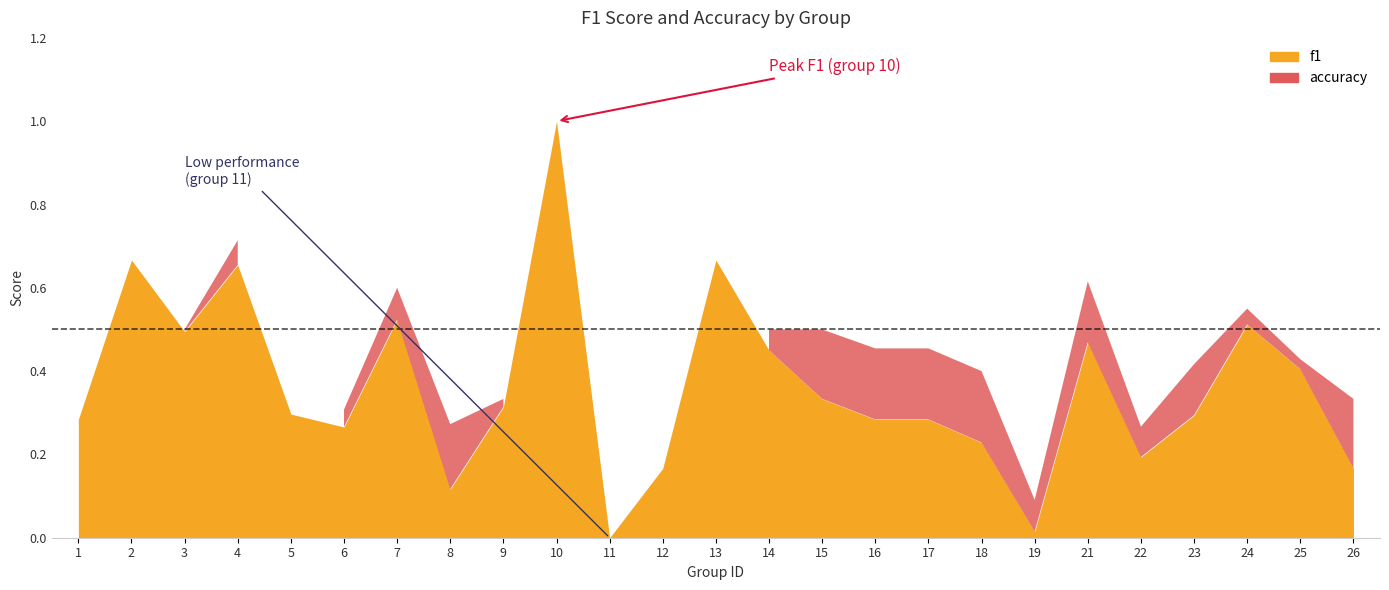

At 19, list the series in order from smallest to largest.

f1, accuracy